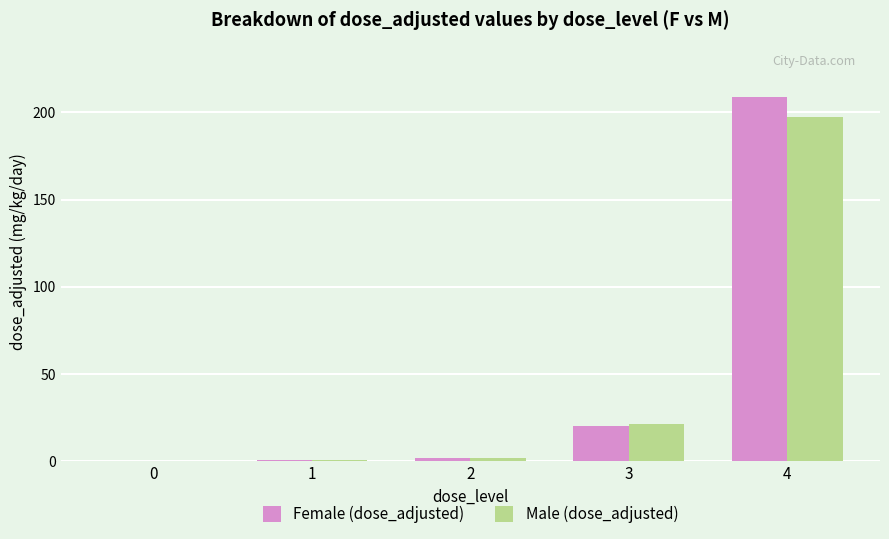

What is the greatest value displayed?

208.8